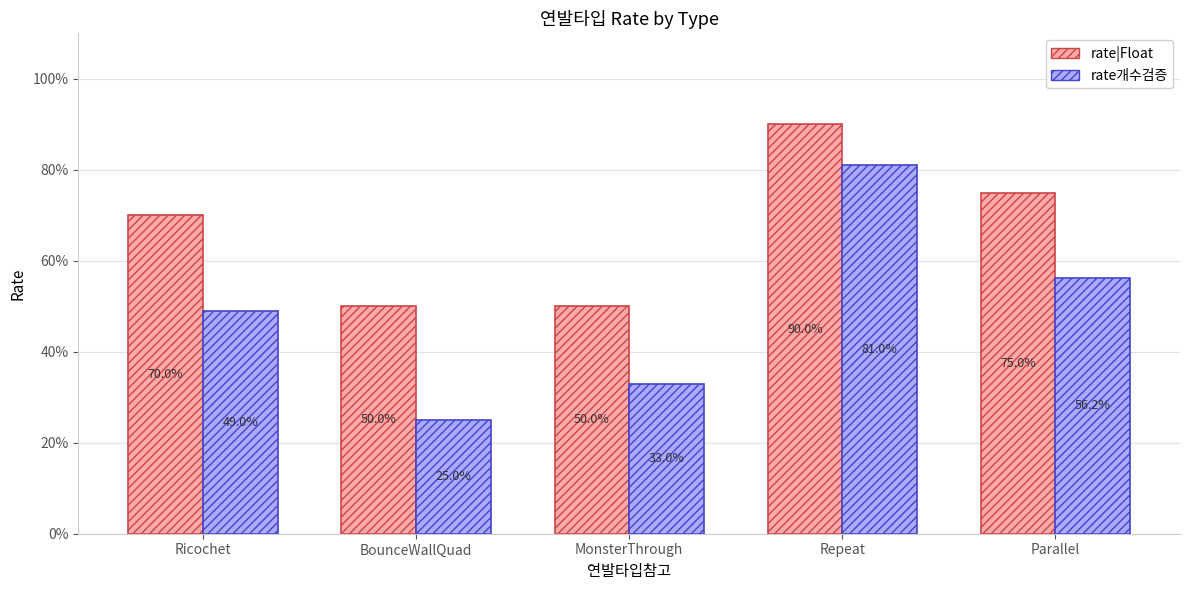

Reading left to right, transcribe all the data shown in this chart.

rate|Float: 0.7	0.5	0.5	0.9	0.8
rate개수검증: 0.5	0.2	0.3	0.8	0.6